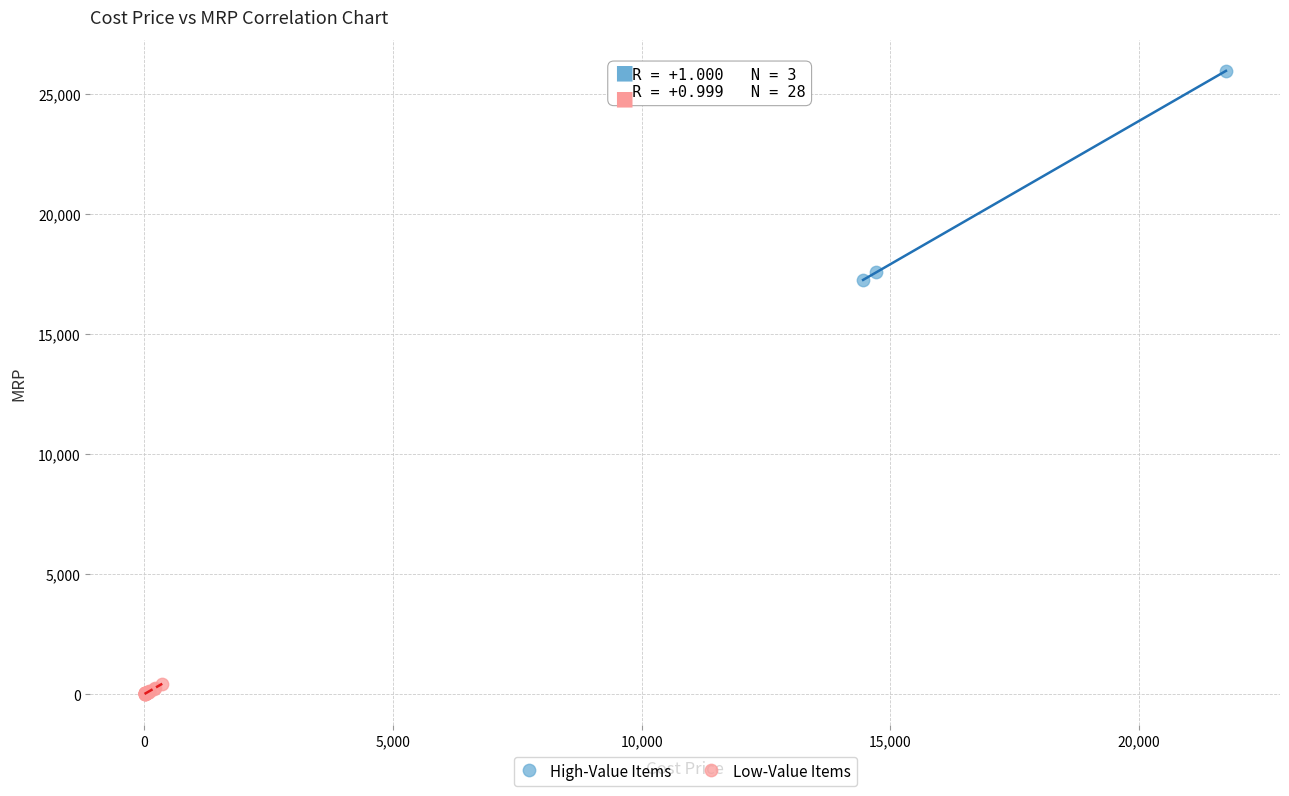

Which series has the largest Y range (max minus min)?

High-Value Items